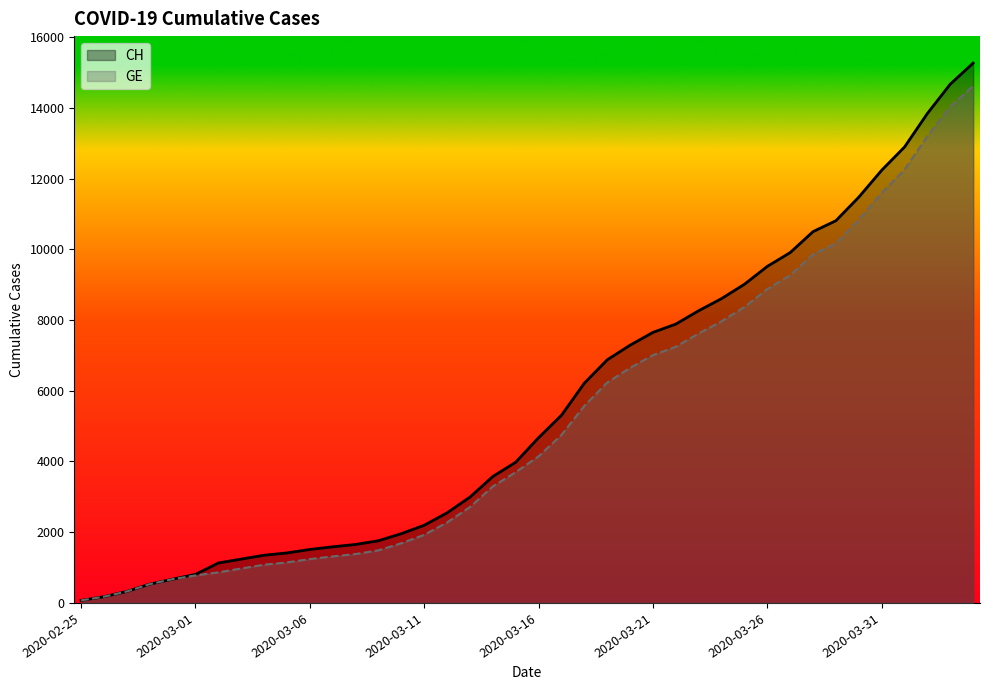

Reading left to right, transcribe all the data shown in this chart.

CH: 72	177	325	532	672	808	1130	1240	1349	1414	1512	1587	1654	1759	1959	2197	2548	2993	3576	3979	4674	5307	6215	6875	7289	7651	7886	8264	8607	9012	9518	9908	10501	10810	11476	12236	12894	13843	14672	15267
GE: 72	177	325	532	672	778	865	974	1081	1146	1241	1316	1383	1488	1688	1926	2277	2712	3295	3698	4147	4750	5573	6233	6647	7009	7244	7622	7965	8370	8876	9266	9859	10168	10834	11594	12252	13201	14030	14625